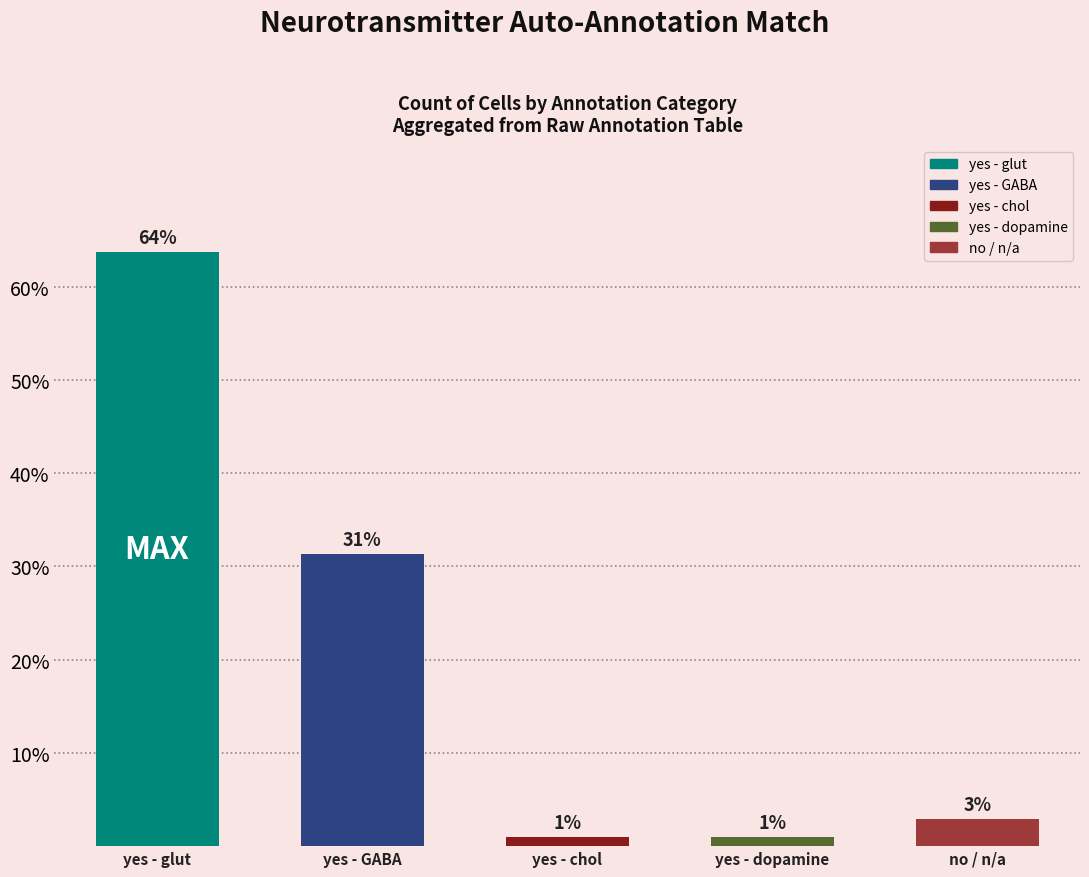

How many bars are there in total?

5